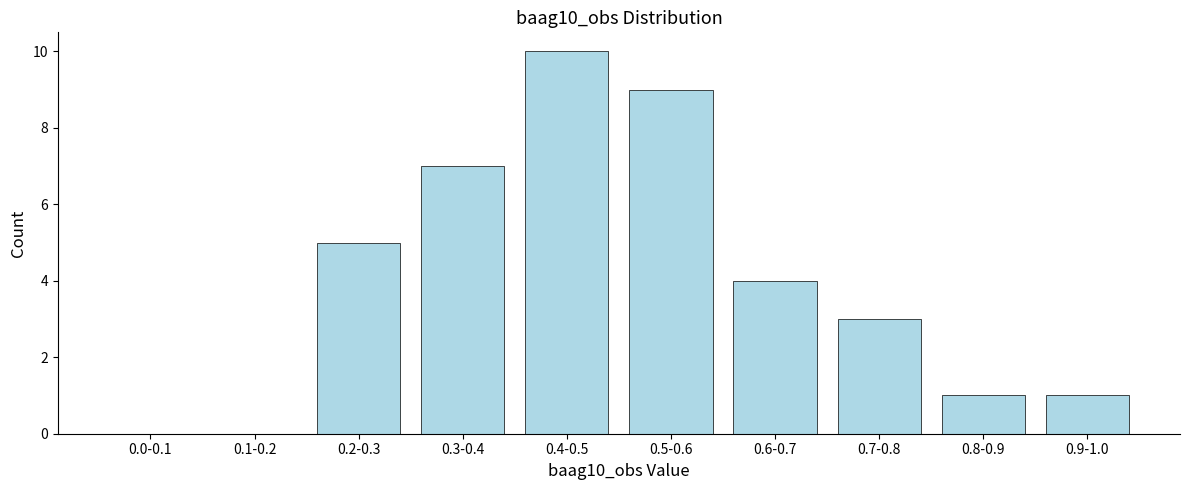

Reading right to left, list all the values displayed in this chart.

0.9-1.0=1	0.8-0.9=1	0.7-0.8=3	0.6-0.7=4	0.5-0.6=9	0.4-0.5=10	0.3-0.4=7	0.2-0.3=5	0.1-0.2=0	0.0-0.1=0